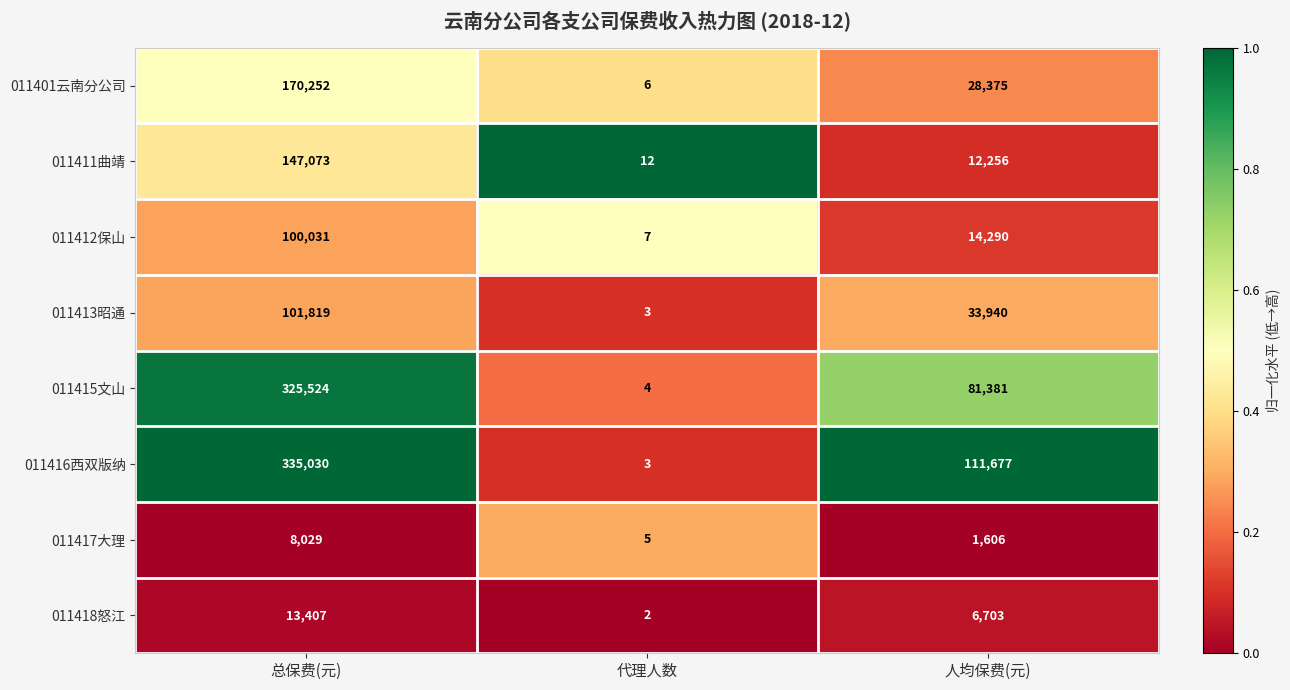

What is the difference between the maximum and minimum values in the 011415文山 series?

325520